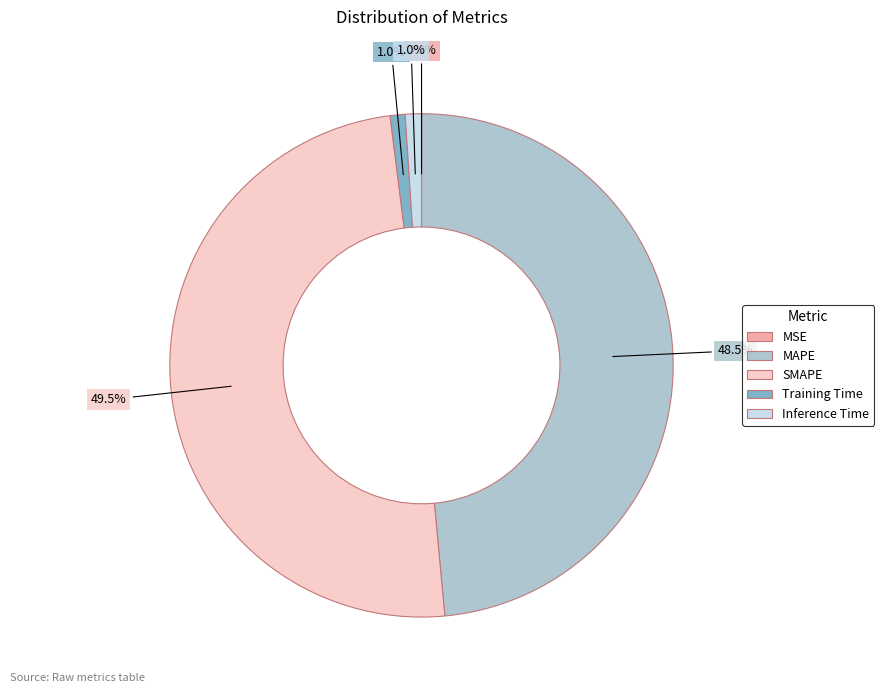

Is there a majority slice in this chart?

No